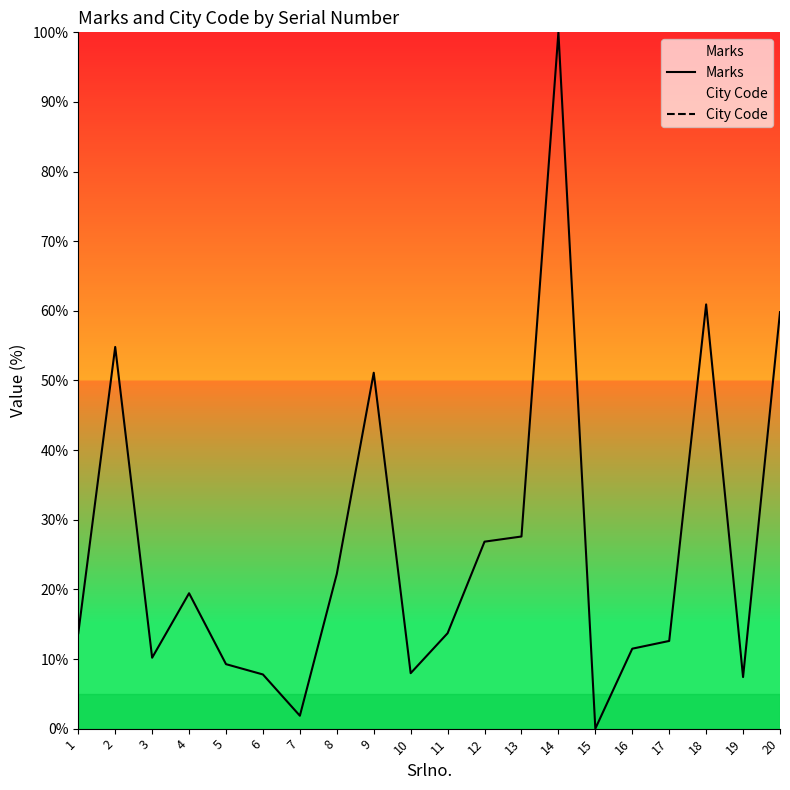

How many positive values does the Marks series have?

19